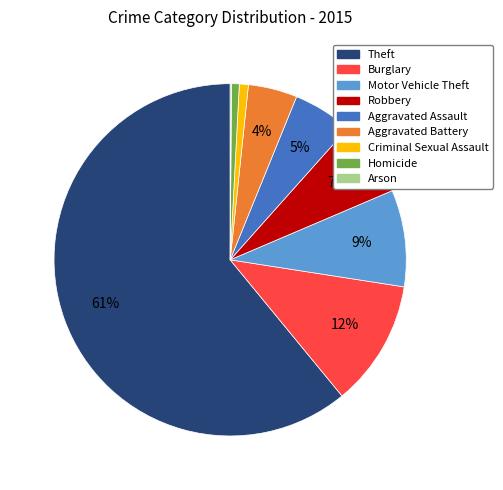

To the nearest percent, what is the difference between the largest and smallest slice percentages?

61%